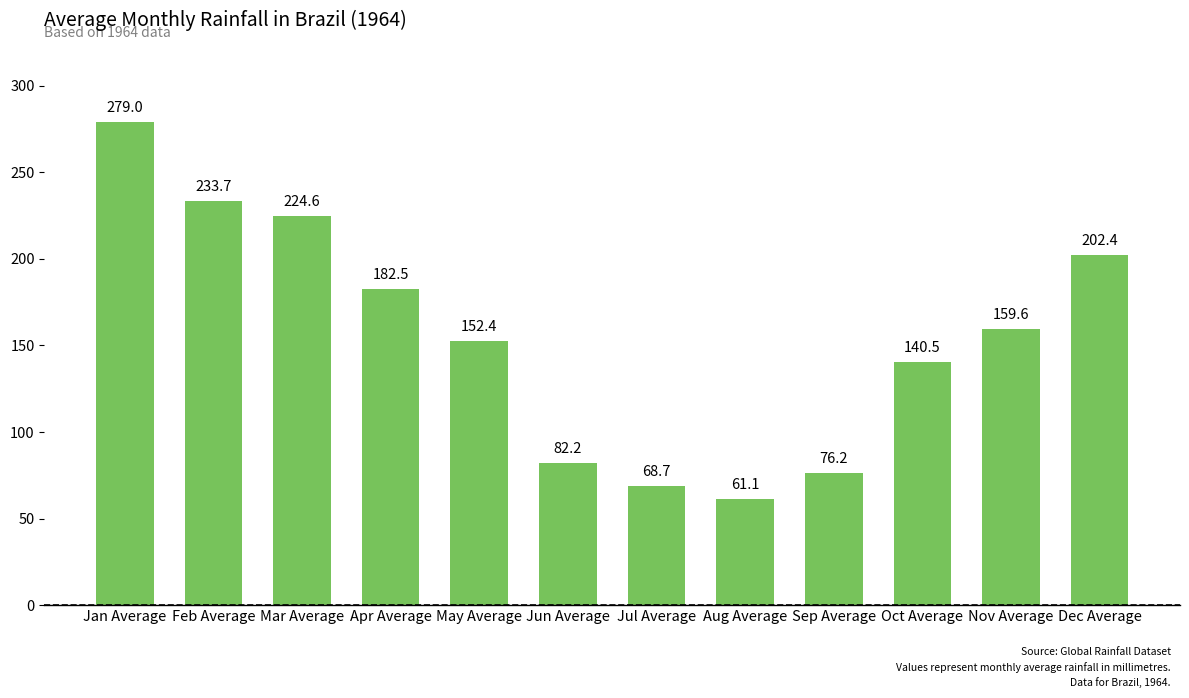

Reading left to right, list all the values displayed in this chart.

279.0	233.7	224.6	182.5	152.4	82.2	68.7	61.1	76.2	140.5	159.6	202.4